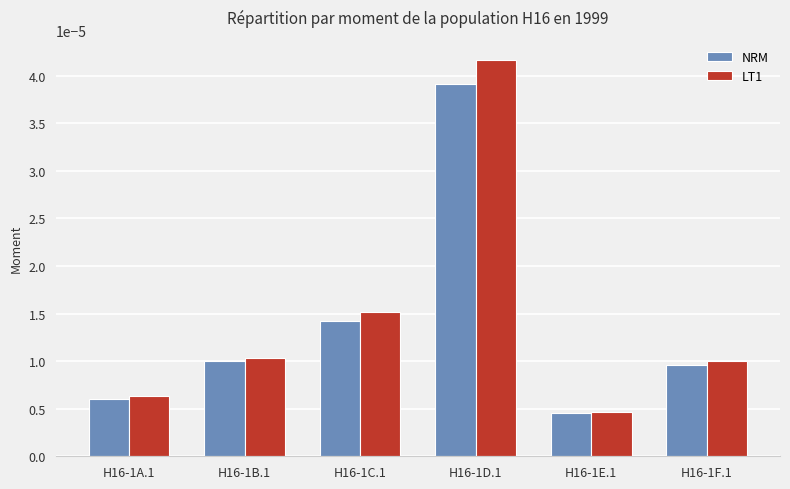

Does the chart contain any negative values?

No